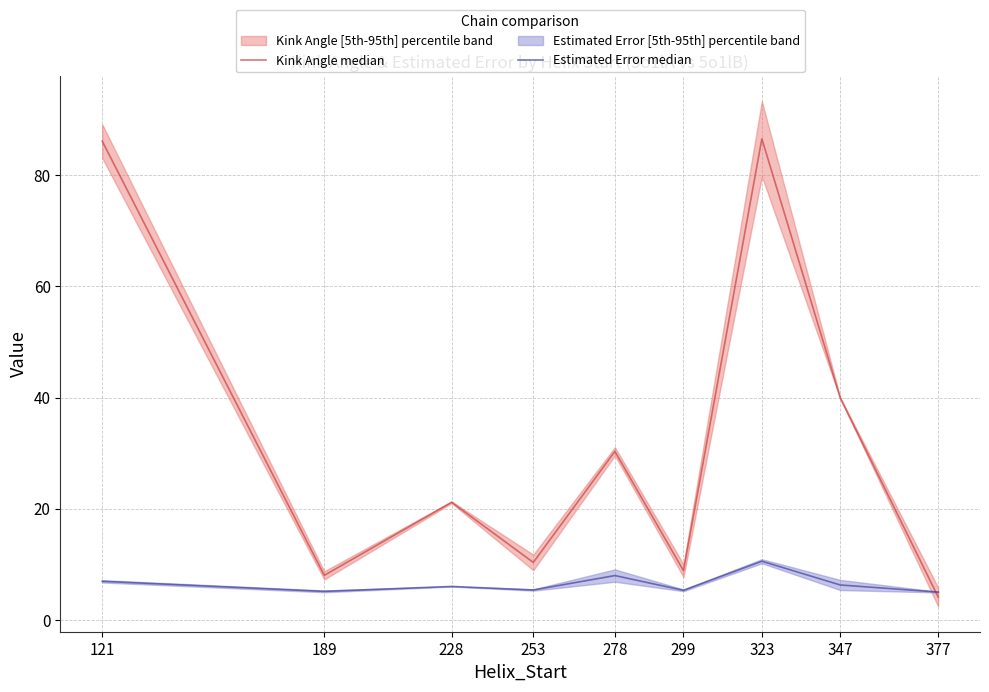

Where does the Kink Angle median series first go above 21?

121